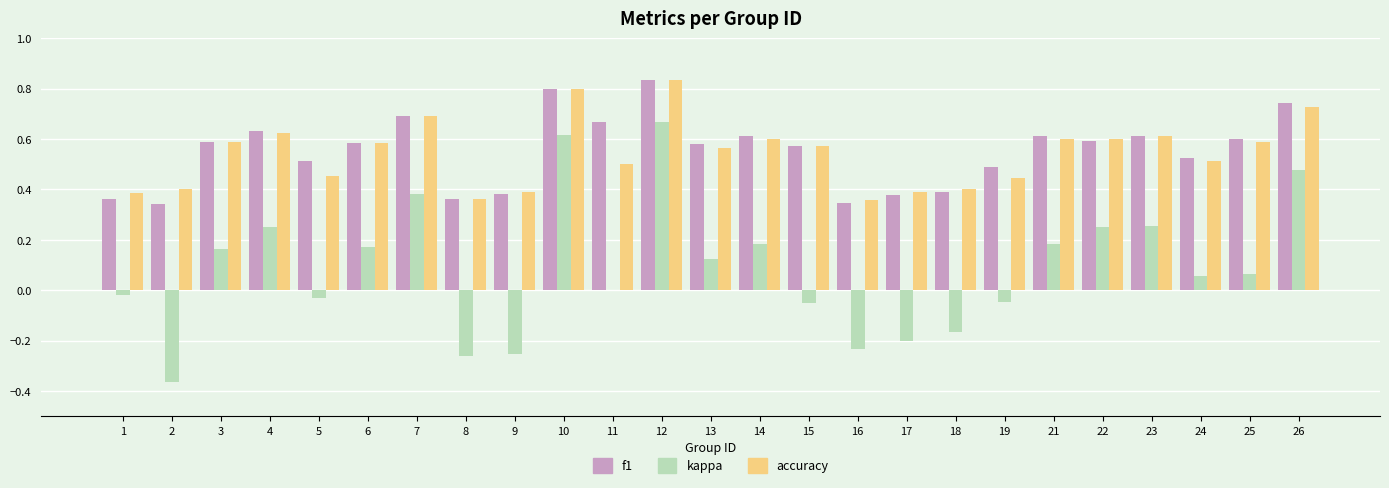

How many groups of bars are there?

25